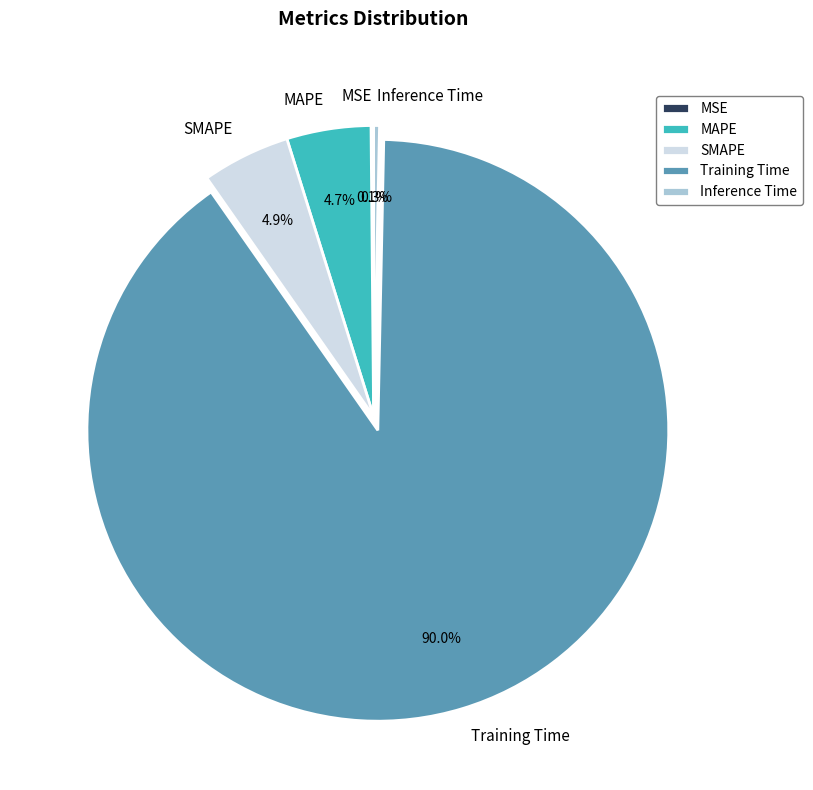

What is the largest slice in the pie chart?

Training Time